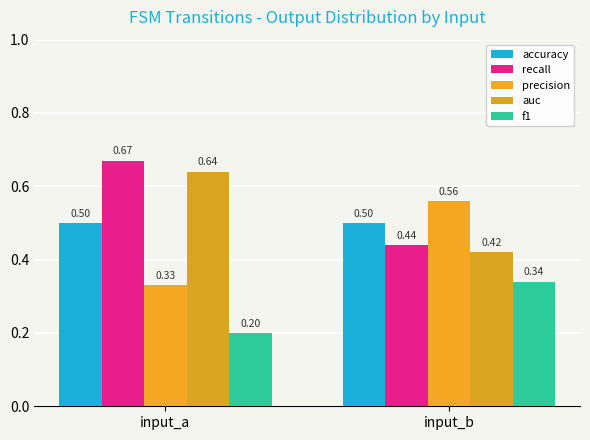

What is the value of the precision bar at the 1st from the left?

0.3